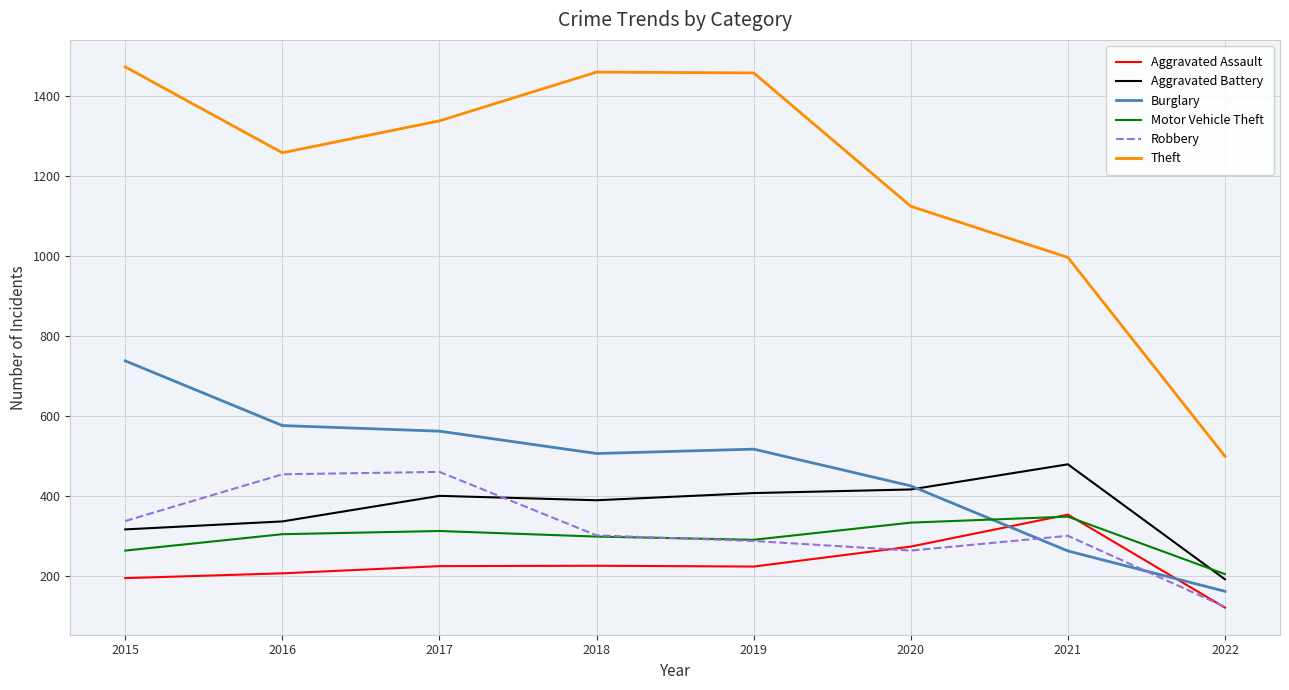

In Robbery, how many points are lower than both neighbors (excluding endpoints)?

1